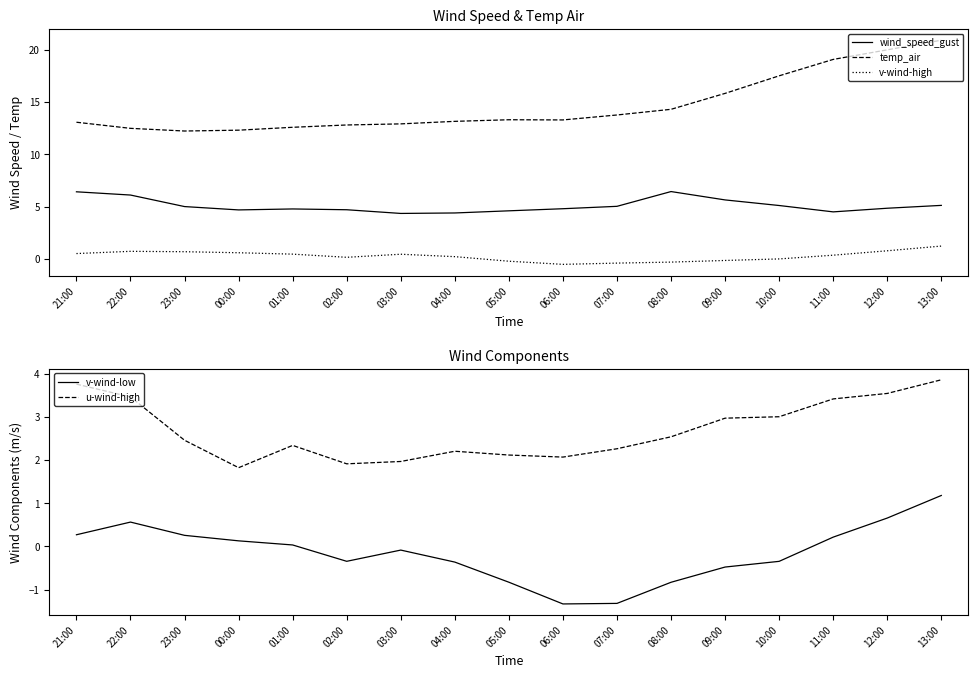

Reading left to right, extract all data points from this chart.

wind_speed_gust: 6.4	6.1	5.0	4.7	4.8	4.7	4.3	4.4	4.6	4.8	5.0	6.4	5.6	5.1	4.5	4.8	5.1
temp_air: 13.1	12.5	12.2	12.3	12.6	12.8	12.9	13.1	13.3	13.3	13.8	14.3	15.8	17.5	19.1	20.0	20.9
v-wind-high: 0.5	0.7	0.7	0.6	0.5	0.2	0.5	0.2	-0.2	-0.5	-0.4	-0.3	-0.1	0.0	0.4	0.8	1.2
v-wind-low: 0.3	0.6	0.3	0.1	0.0	-0.3	-0.1	-0.4	-0.8	-1.3	-1.3	-0.8	-0.5	-0.3	0.2	0.7	1.2
u-wind-high: 3.8	3.5	2.5	1.8	2.3	1.9	2.0	2.2	2.1	2.1	2.3	2.5	3.0	3.0	3.4	3.5	3.9